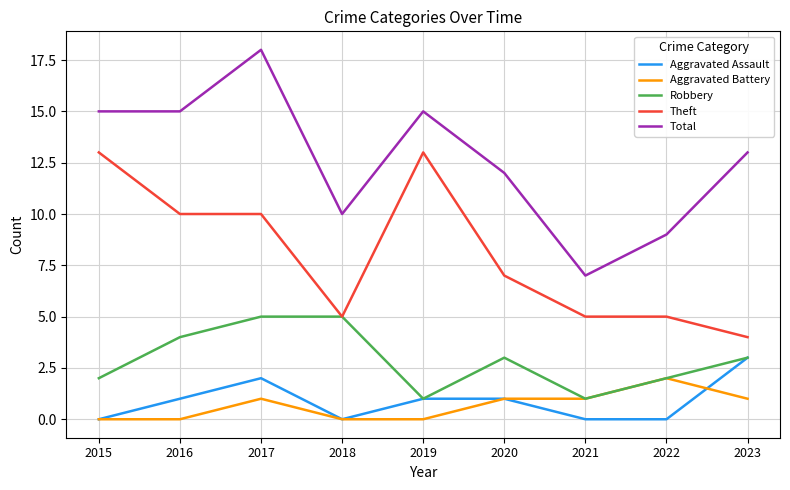

The value of Aggravated Assault at 2015 is 0. True or false?

True